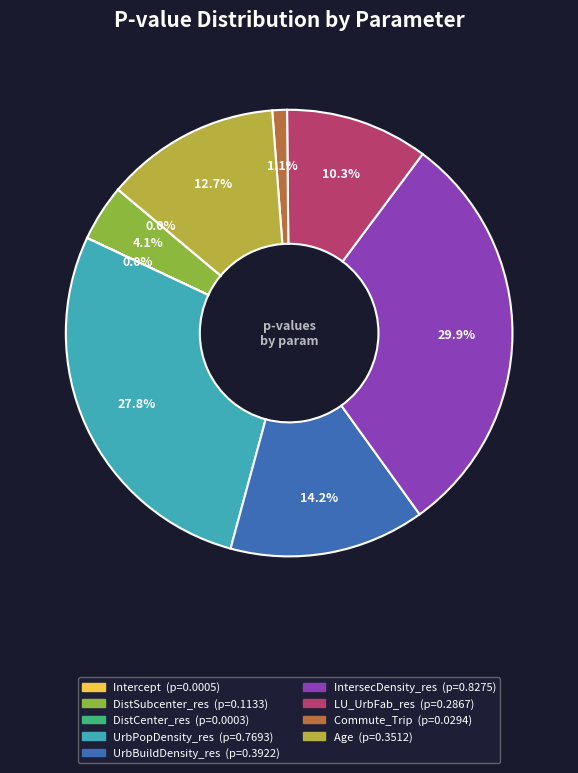

What portion of the pie excludes UrbPopDensity_res?

72.2%